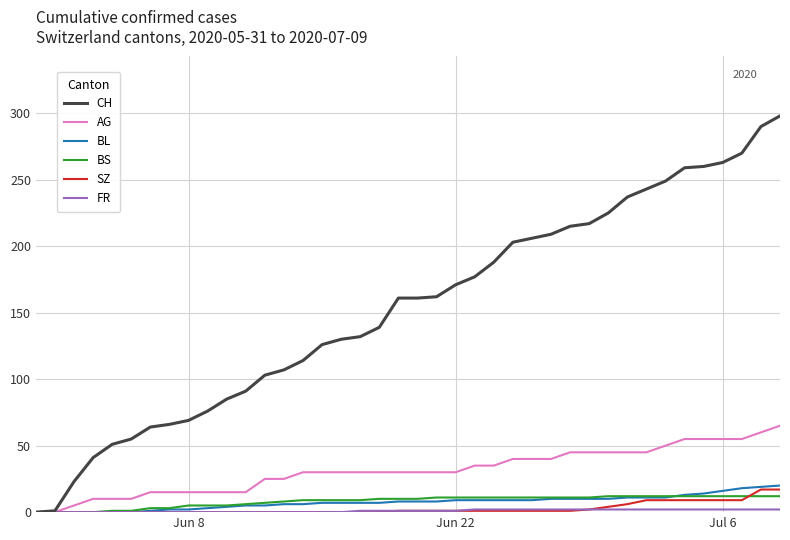

What is the maximum value shown in the chart?

298